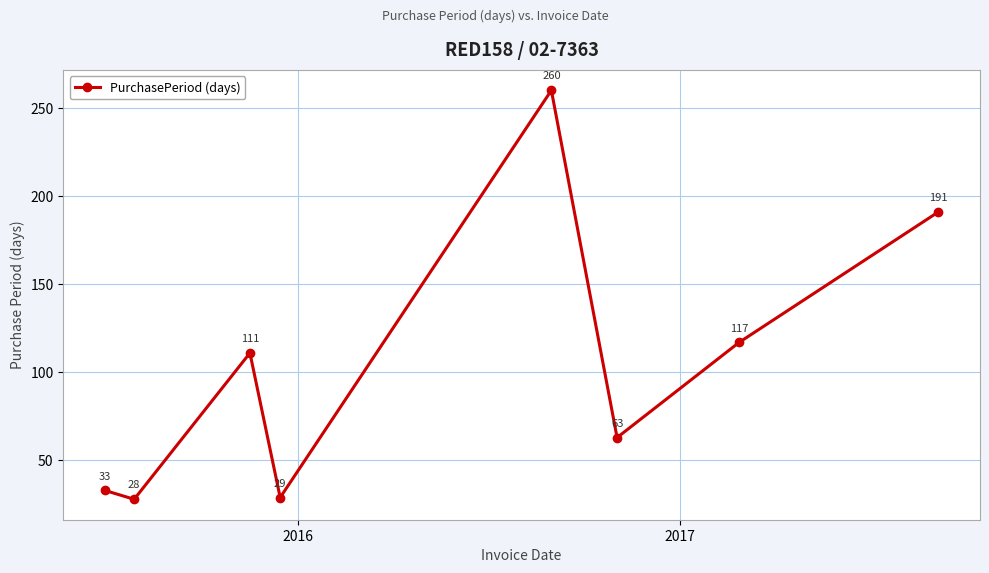

True or false: there are more than 1 points higher than both neighbors.

True